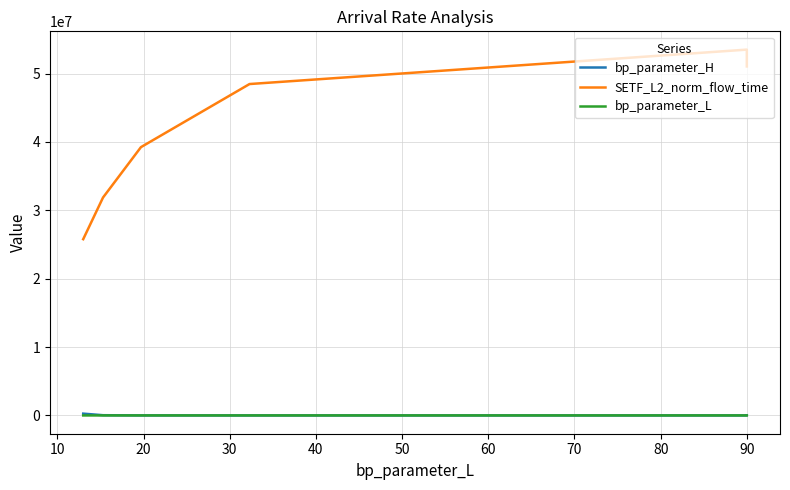

Is it true that SETF_L2_norm_flow_time equals 70290863.5 at 90?

False